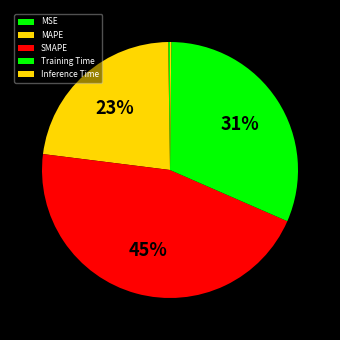

What is the smallest slice in the pie chart?

Inference Time